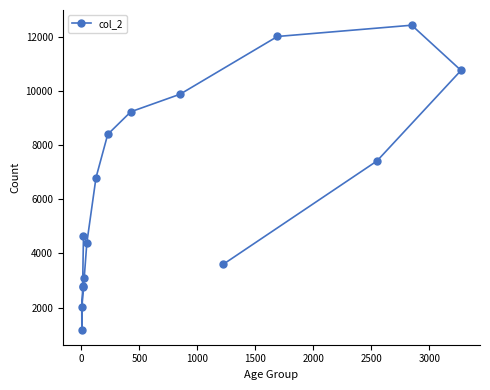

How many data points are above 6803?

7